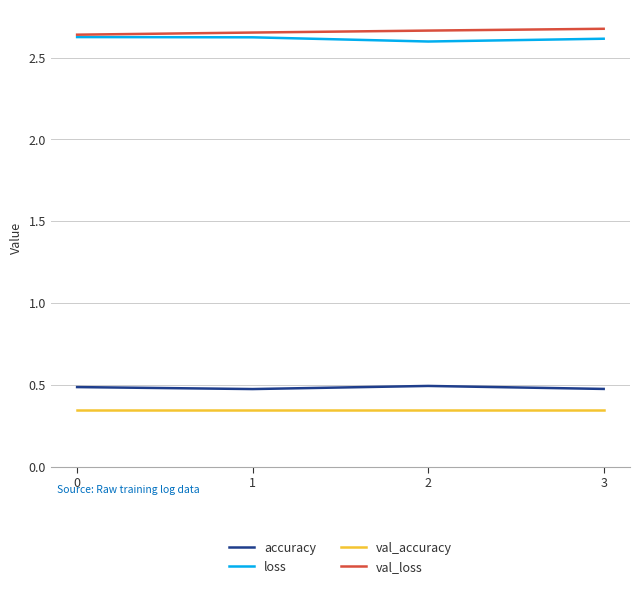

What is the highest value of the accuracy series?

0.5